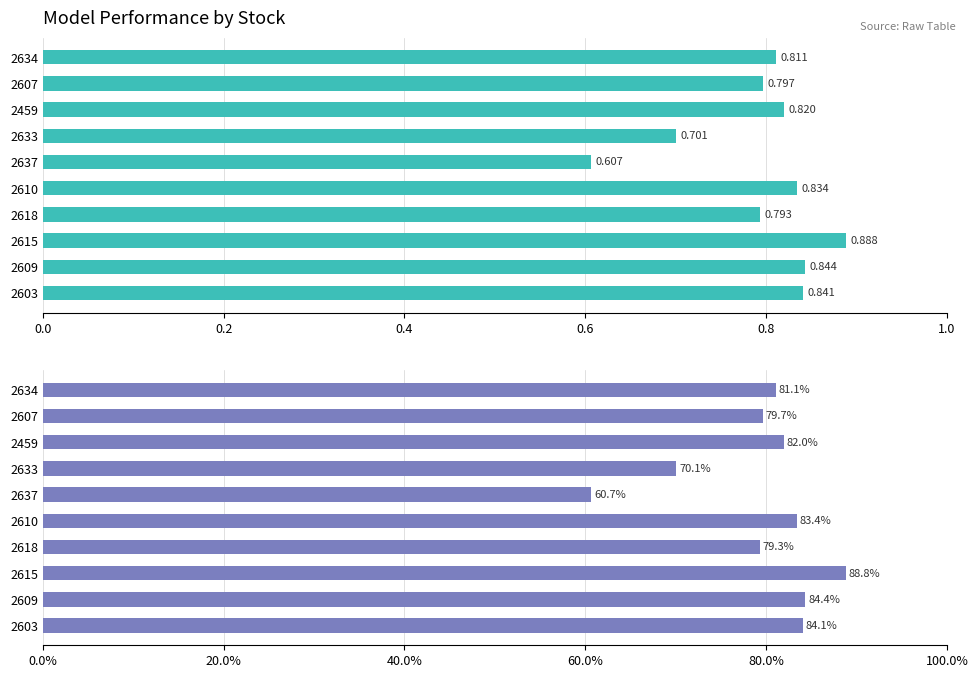

Which series has the largest total across all categories?

recall_accuracy